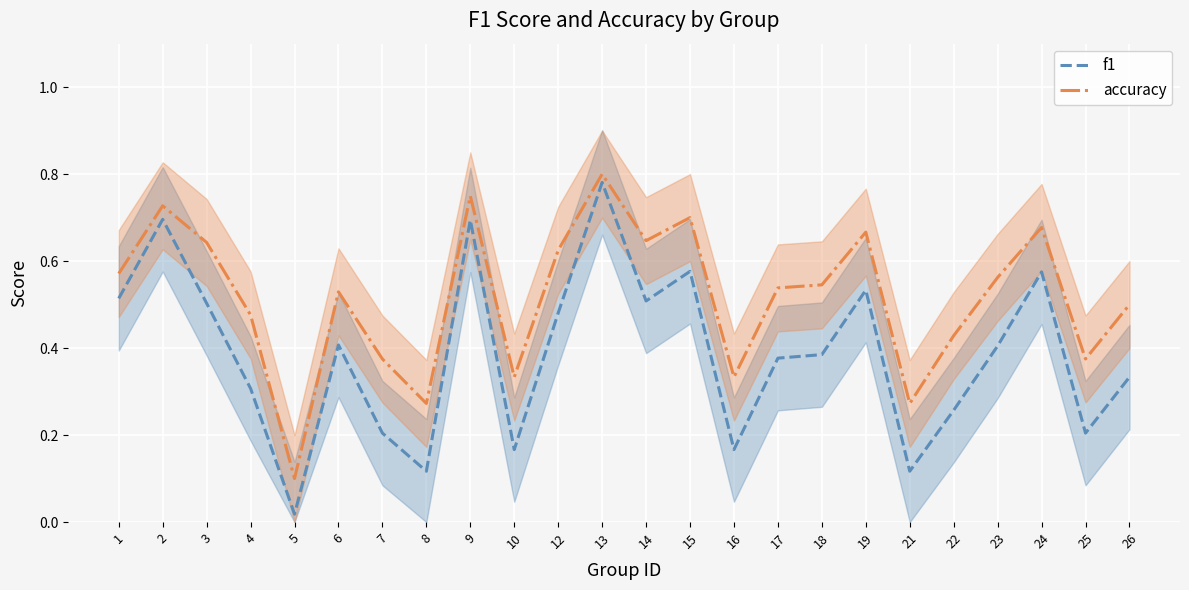

Which series has the largest total across all categories?

accuracy